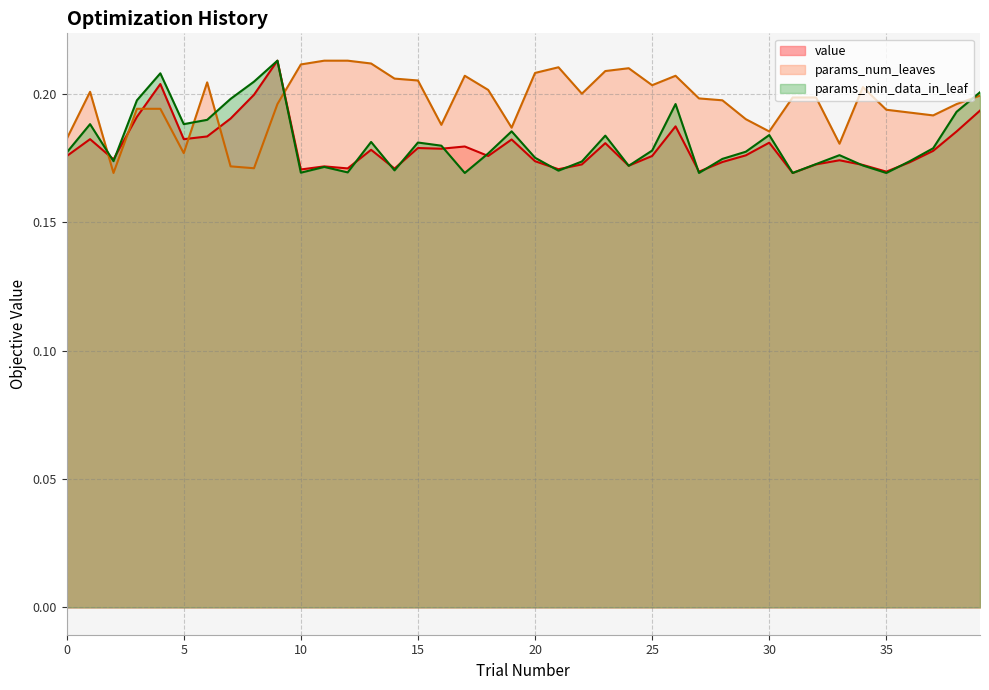

After their last crossing, which series has the higher values: params_min_data_in_leaf or params_num_leaves?

params_min_data_in_leaf